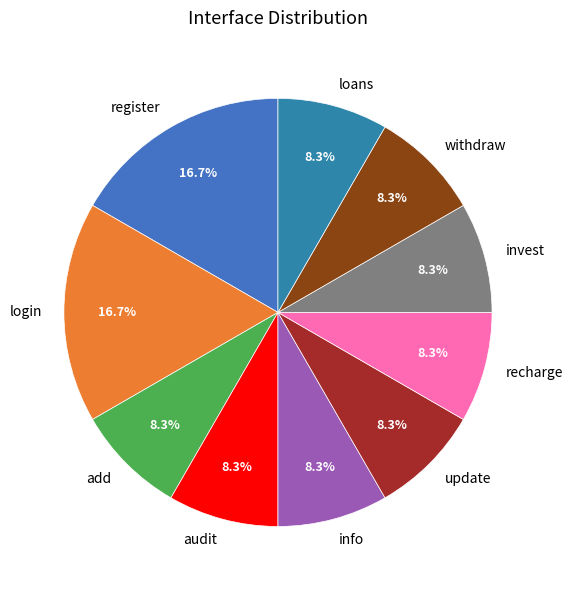

Do audit and invest together represent more than half of the pie?

No